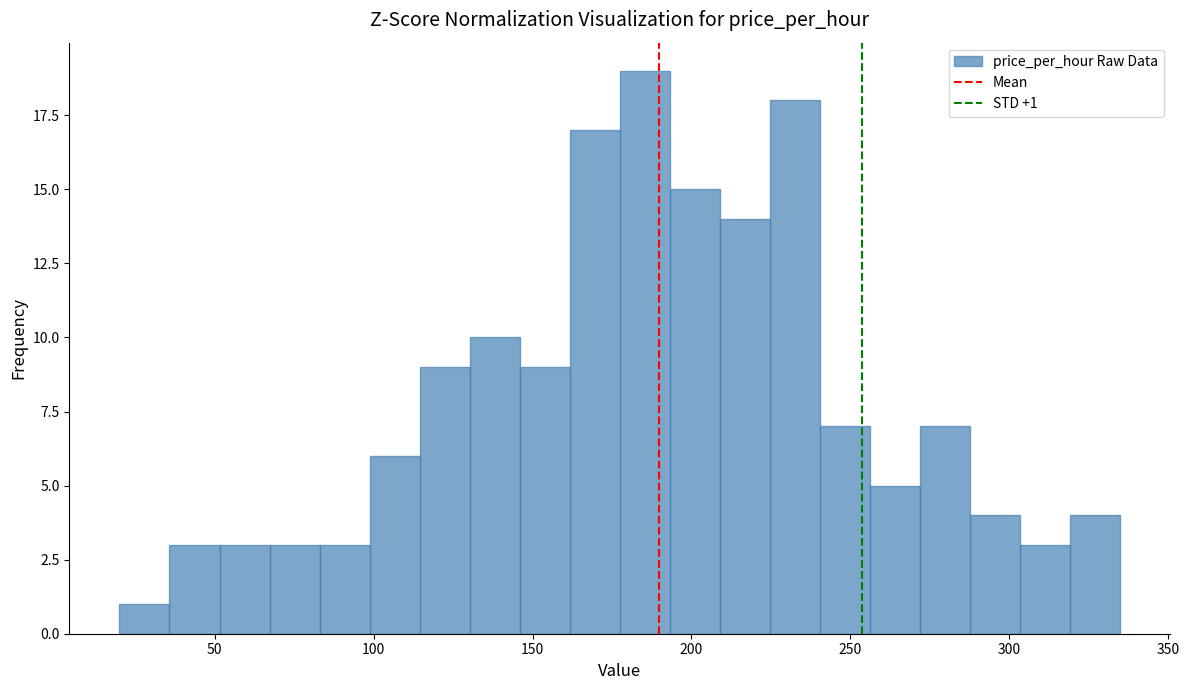

Read against the x-axis, roughly where is the centre of the tallest bar?

185